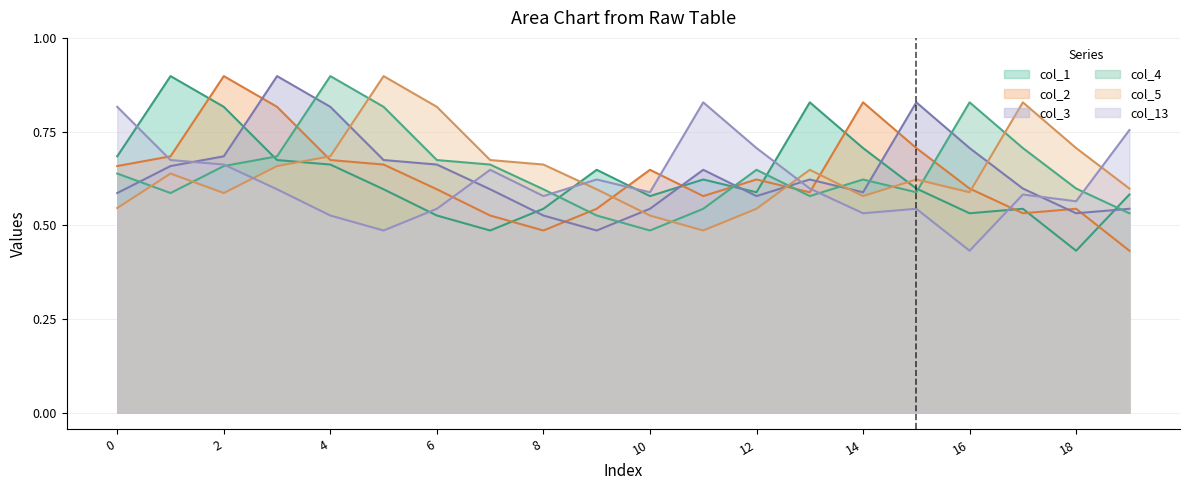

Where is the first local minimum for col_5?

2